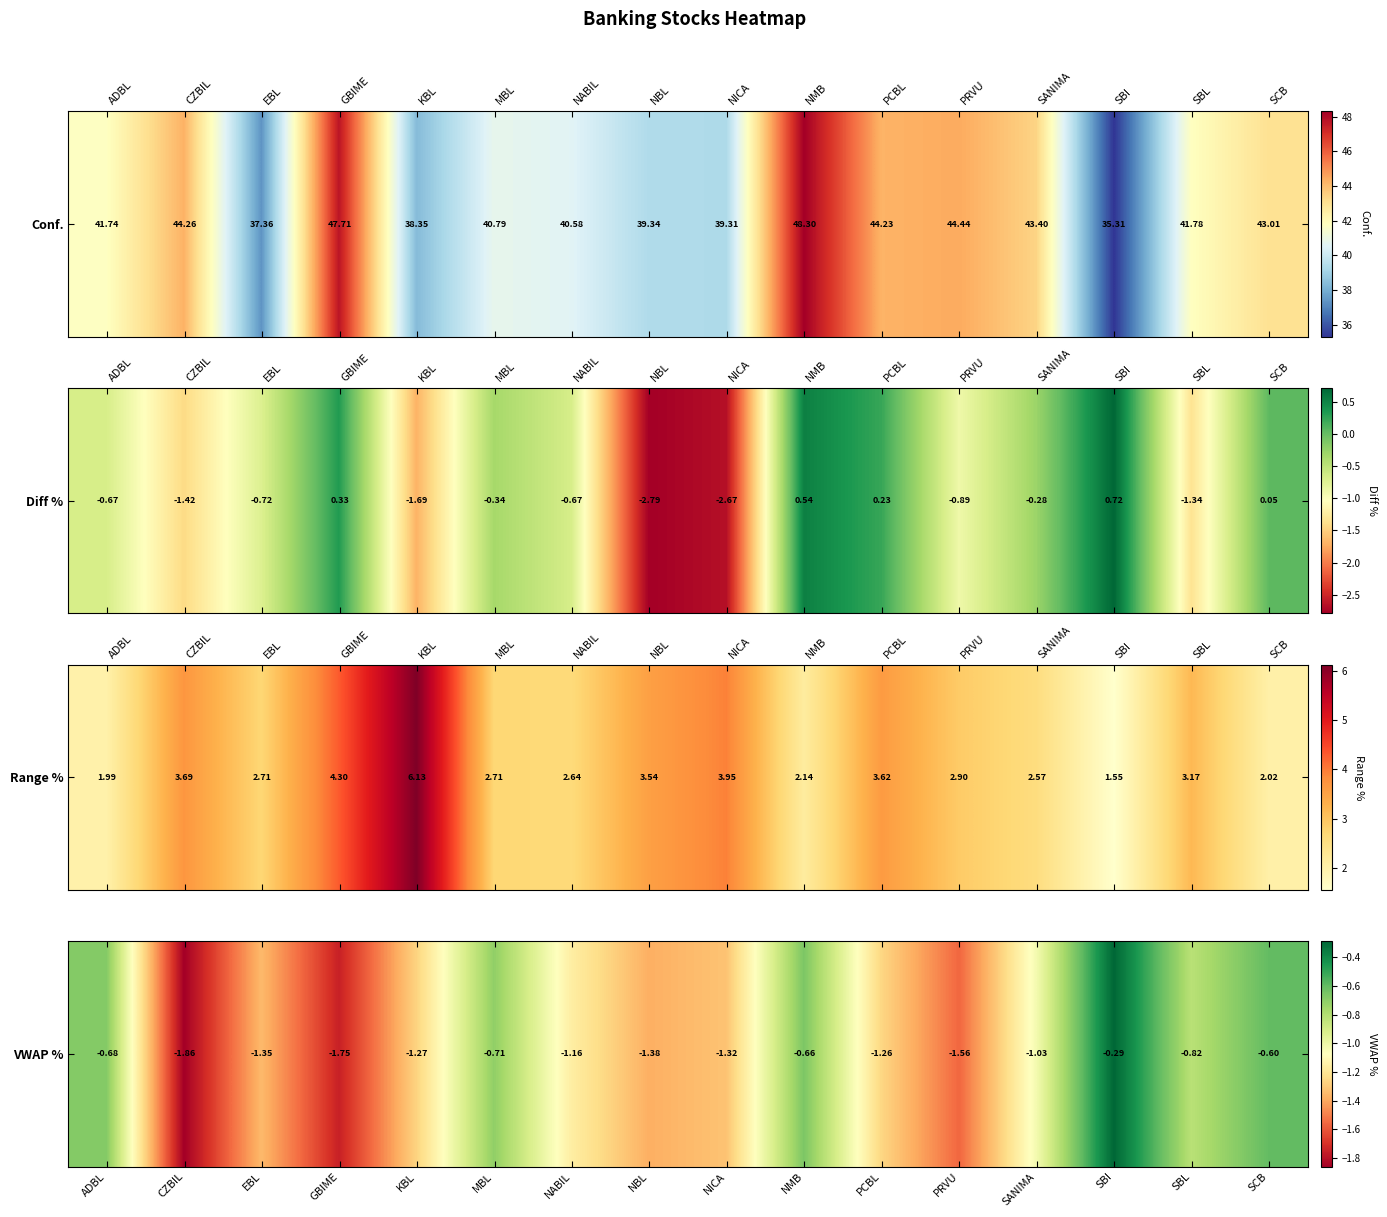

How many values are below -1?

10